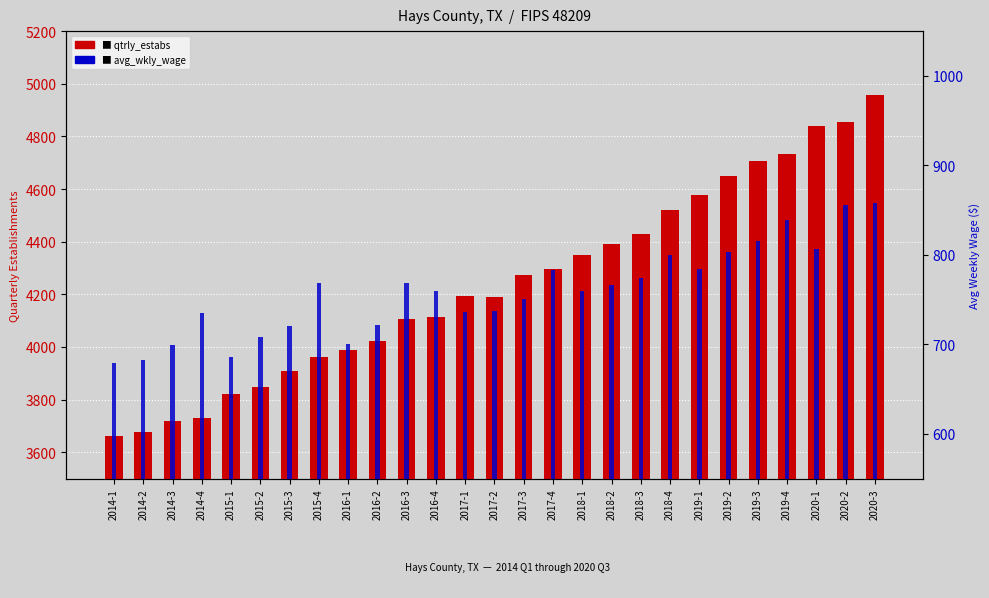

Reading right to left, what are all the values shown in this chart?

qtrly_estabs: 4956	4853	4839	4732	4708	4649	4578	4521	4431	4391	4351	4297	4272	4190	4193	4112	4107	4024	3987	3963	3909	3848	3820	3731	3720	3677	3660
avg_wkly_wage: 858	856	807	839	816	803	784	800	774	766	760	783	751	737	736	760	768	722	700	769	721	708	686	735	699	682	679